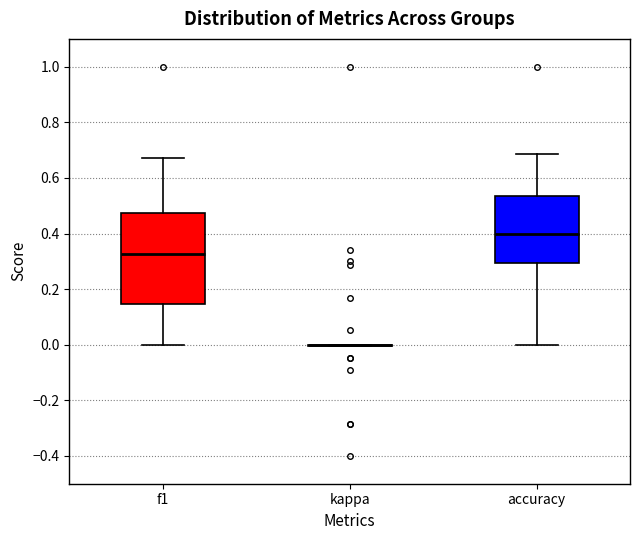

Where does the median line of the box for f1 sit on the y-axis? The values are not printed on the chart, so give them approximately, as read against the axis.

0.32